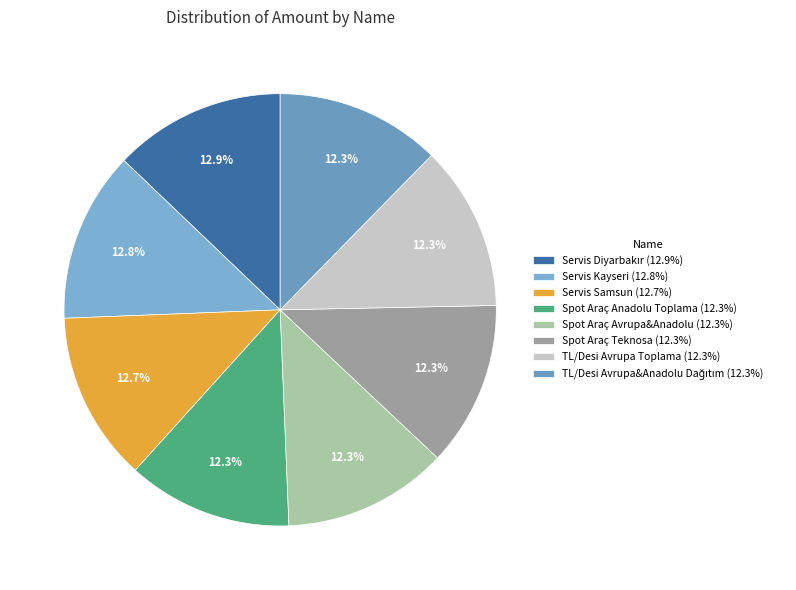

The TL/Desi Avrupa&Anadolu Dağıtım slice represents 3% of the pie. True or false?

False